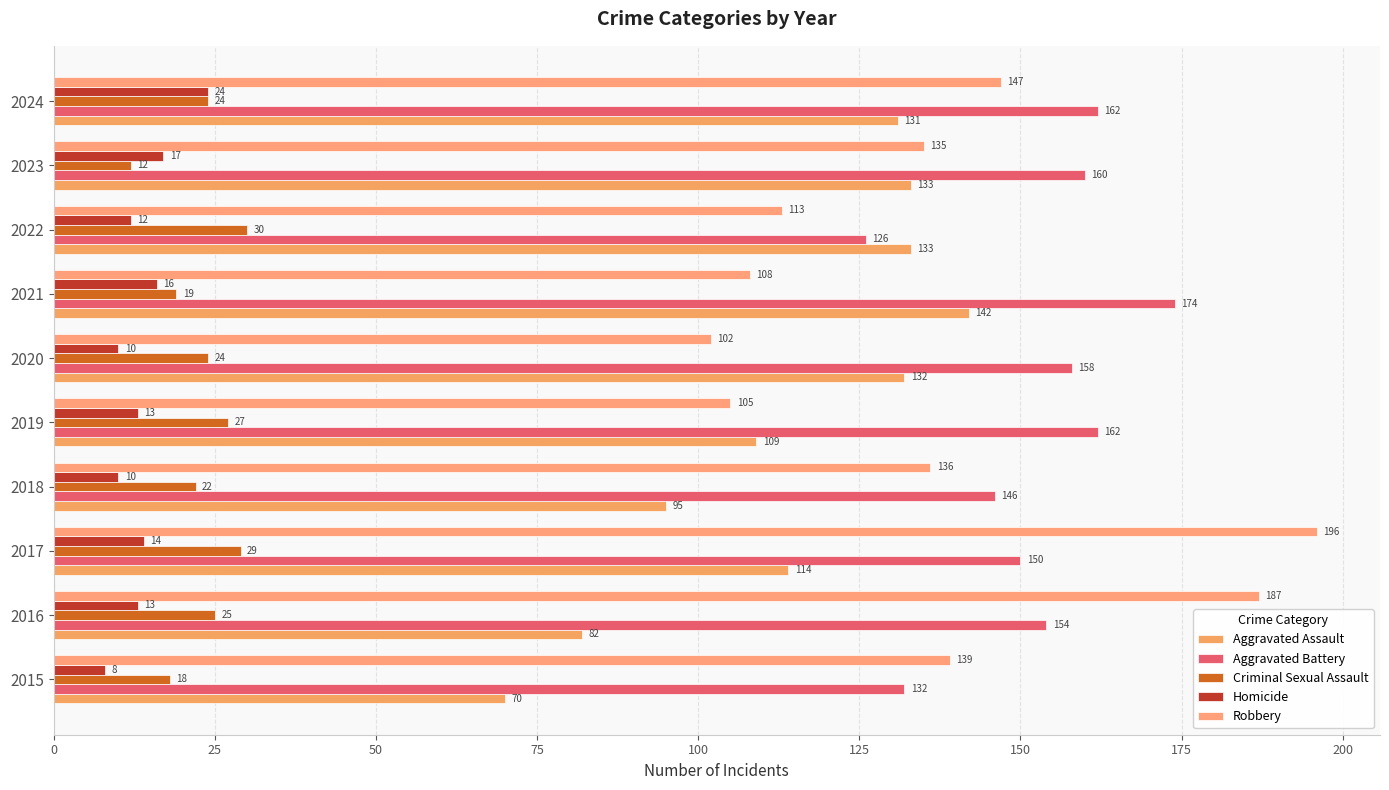

How many distinct data groups are displayed?

5